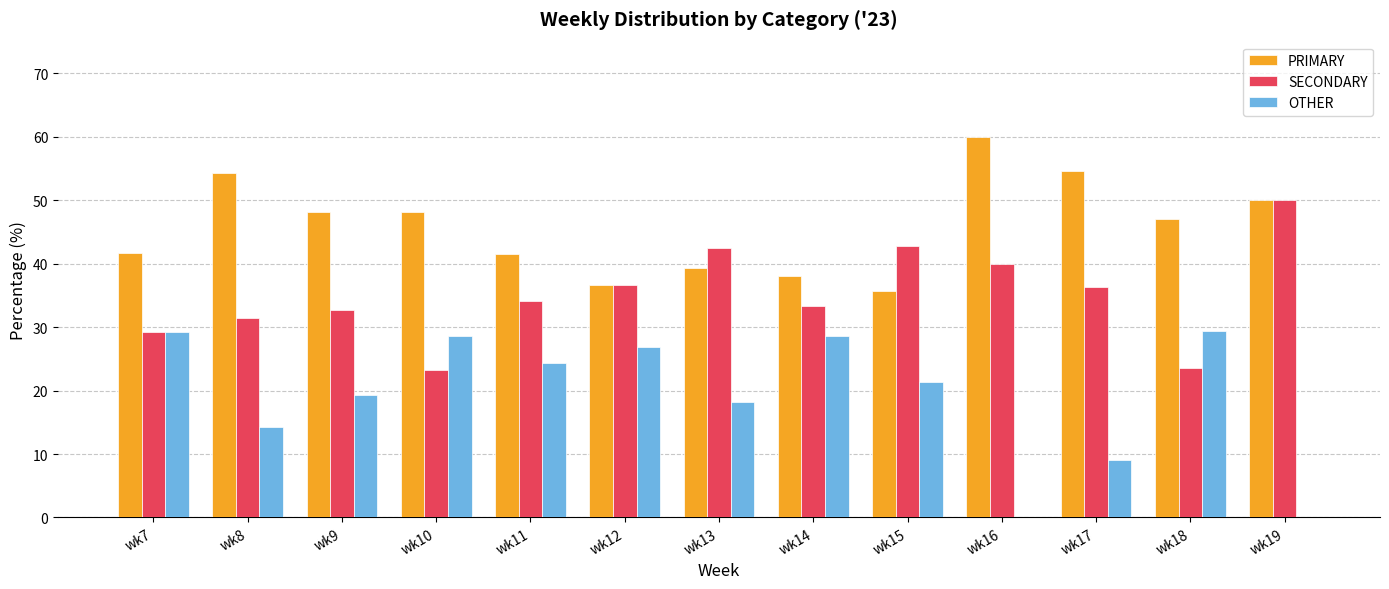

Where is PRIMARY nearest to the value 47?

wk18